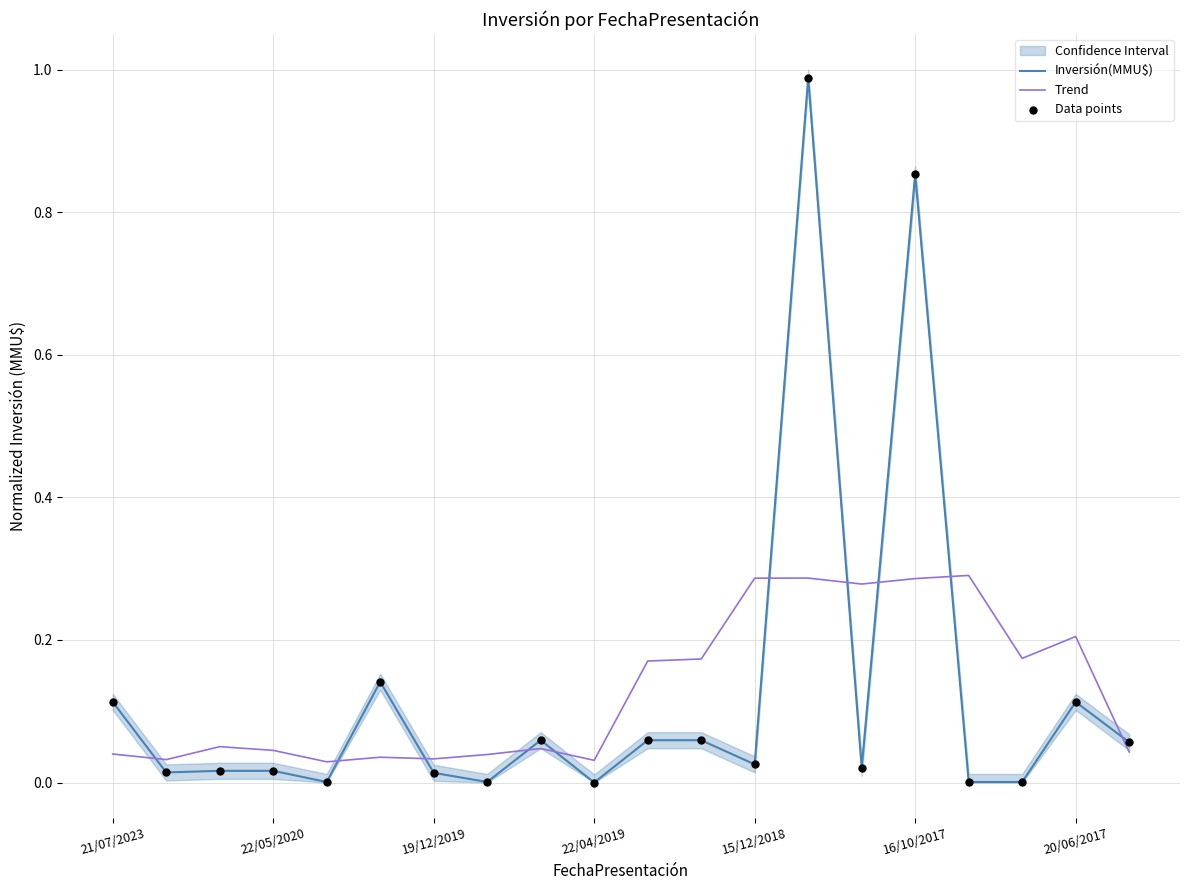

Which series has the largest Y range (max minus min)?

Inversión(MMU$)